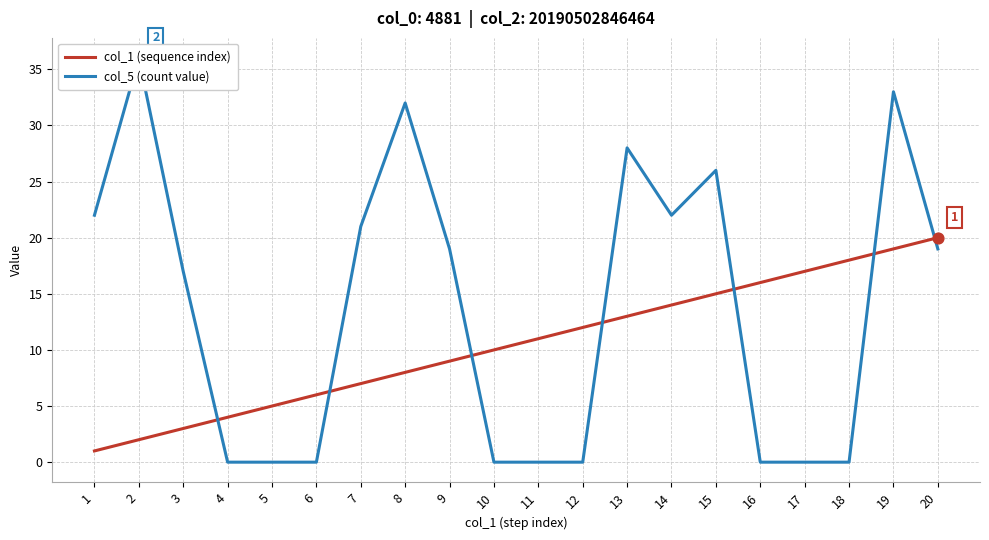

At which category is the sum across all series the highest?

19